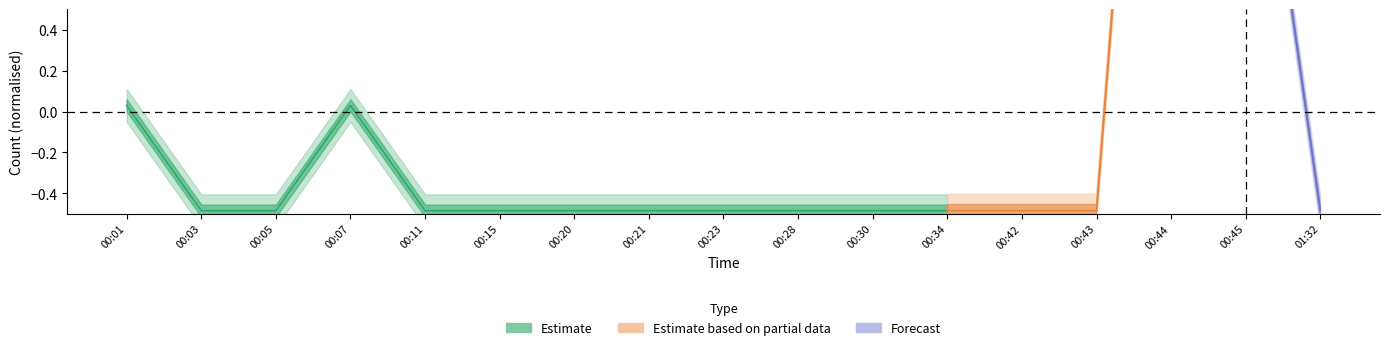

List the labels in order of value, smallest first.

2019-10-25 00:03:00, 2019-10-25 00:05:00, 2019-10-25 00:11:00, 2019-10-25 00:15:00, 2019-10-25 00:20:00, 2019-10-25 00:21:00, 2019-10-25 00:23:00, 2019-10-25 00:28:00, 2019-10-25 00:30:00, 2019-10-25 00:34:00, 2019-10-25 00:42:00, 2019-10-25 00:43:00, 2019-10-25 01:32:00, 2019-10-25 00:01:00, 2019-10-25 00:07:00, 2019-10-25 00:45:00, 2019-10-25 00:44:00